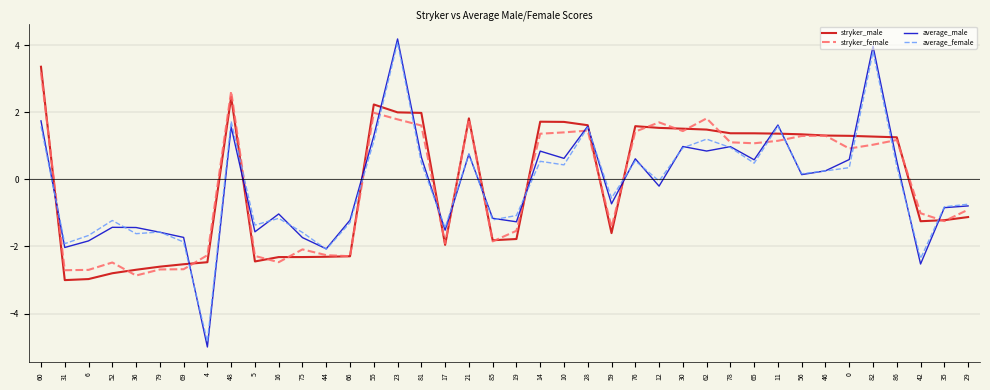

Does the chart have visible grid lines?

Yes